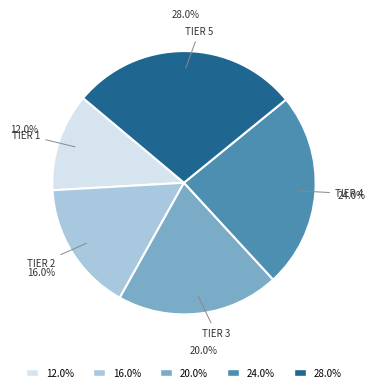

Which slice is the largest?

28.0%